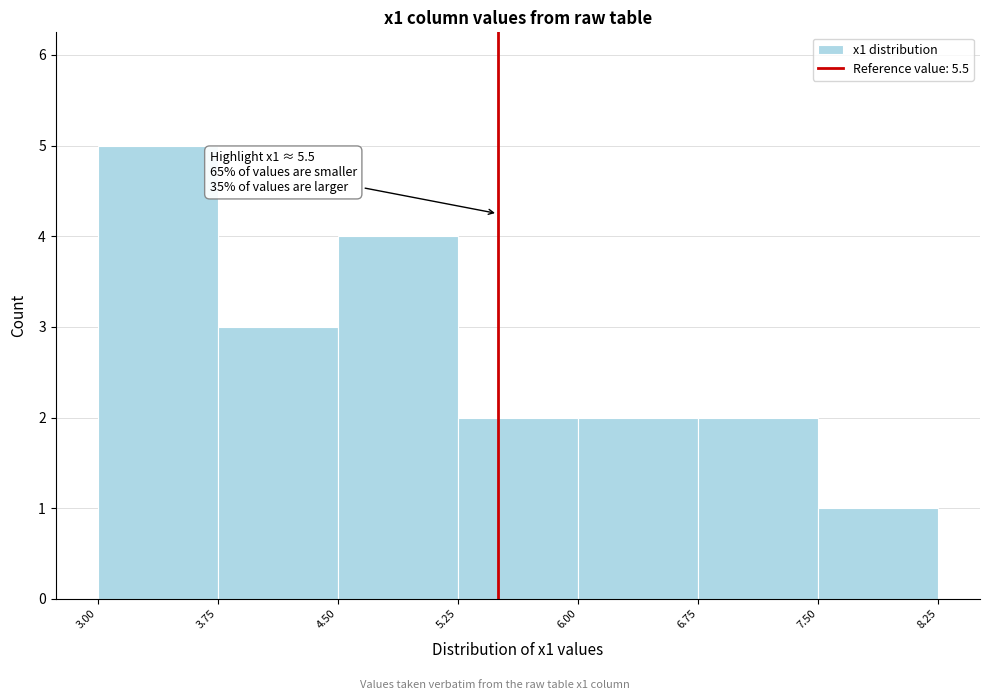

Which range on the x-axis has the tallest bar?

3.00 to 3.75